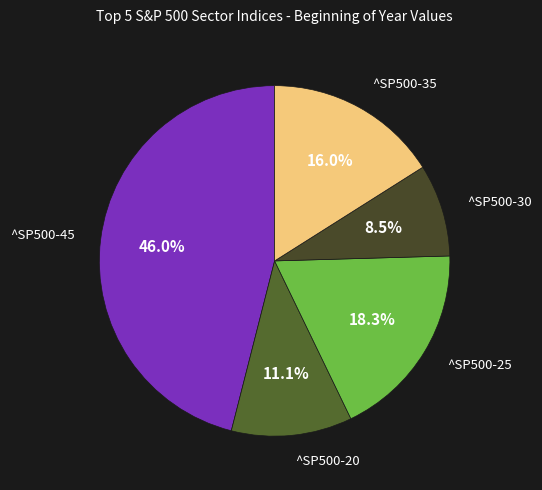

Is there any slice that represents more than half of the pie?

No